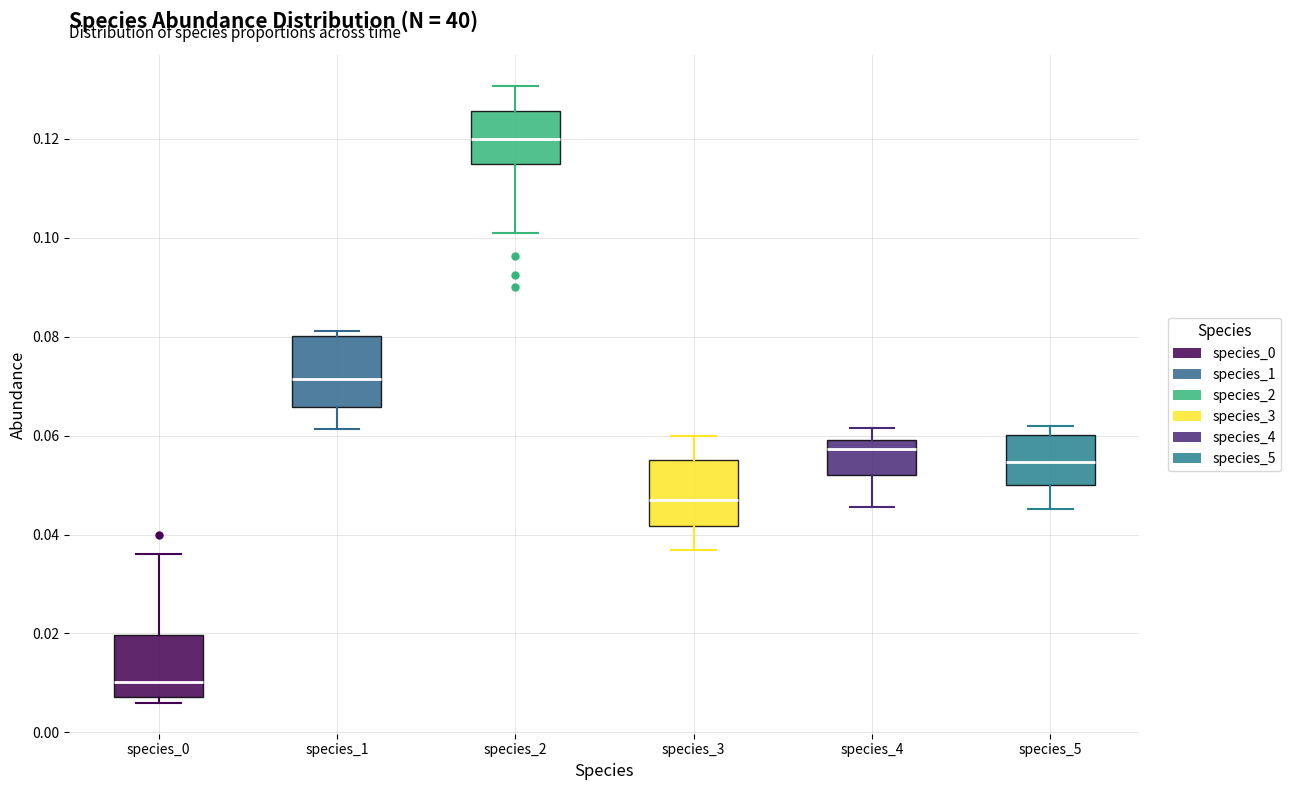

Reading left to right, transcribe this box plot: for each box, give where its median line is, the range the box spans, and where its two whiskers end, as read against the y-axis. The values are not printed on the chart, so give them approximately, as read against the axis.

species_0: median 0.010, box 0.008 to 0.020, whiskers 0.006 to 0.036
species_1: median 0.072, box 0.066 to 0.080, whiskers 0.062 to 0.082
species_2: median 0.120, box 0.114 to 0.126, whiskers 0.100 to 0.130
species_3: median 0.046, box 0.042 to 0.054, whiskers 0.036 to 0.060
species_4: median 0.058, box 0.052 to 0.060, whiskers 0.046 to 0.062
species_5: median 0.054, box 0.050 to 0.060, whiskers 0.046 to 0.062